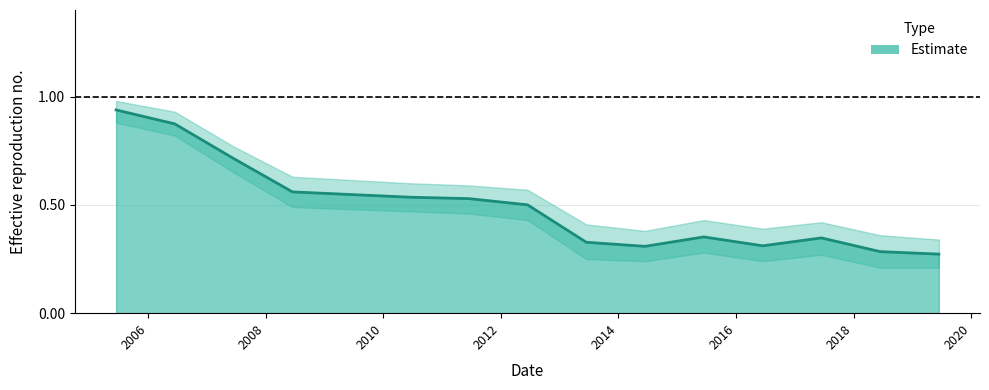

At which category does the chart reach its peak across all series?

2005-06-15